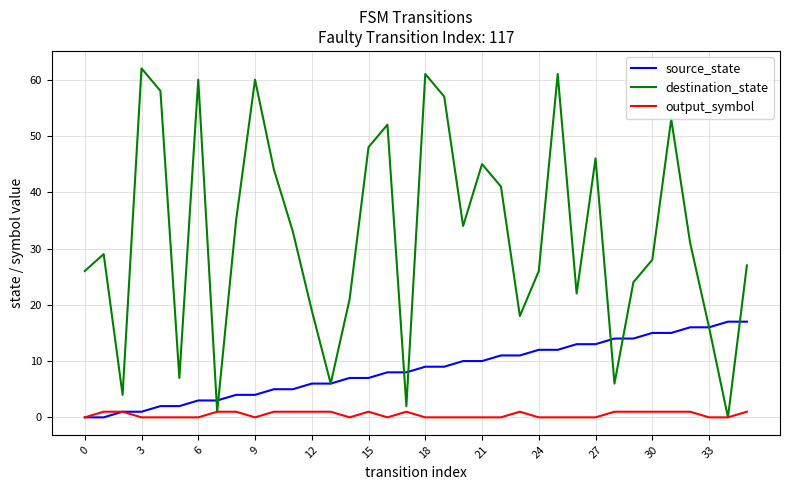

List the series in order of their peak value, highest first.

destination_state, source_state, output_symbol